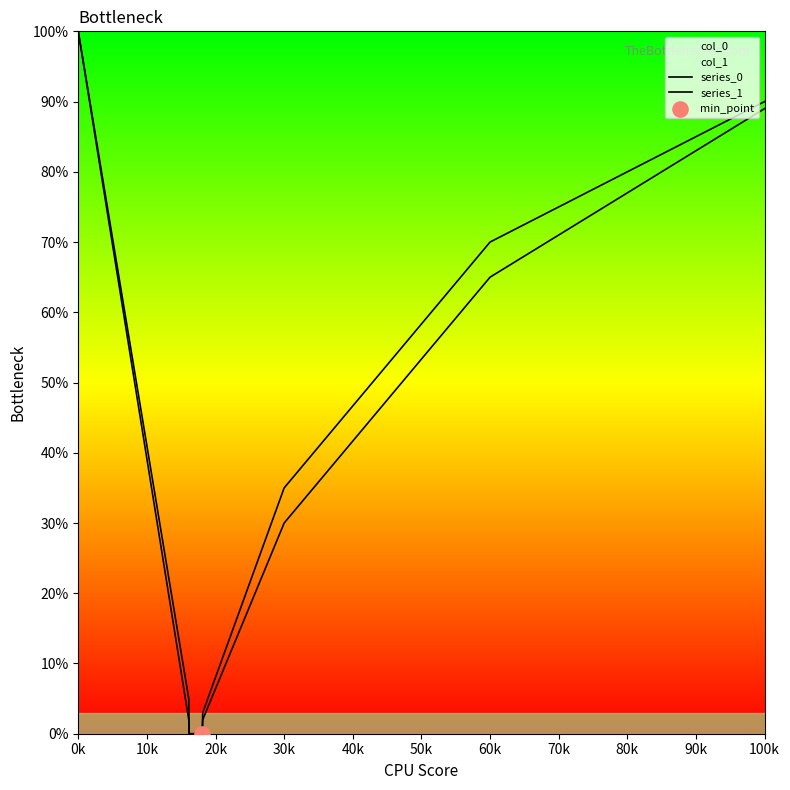

Which series contains the highest Y value?

series_0